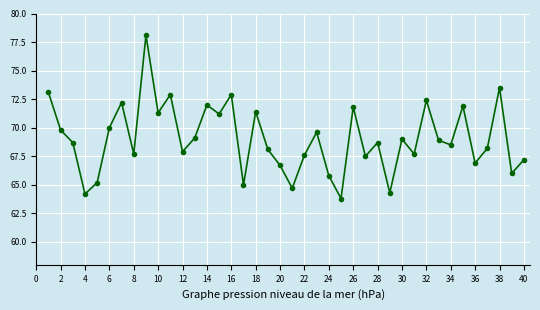

How many lines are shown in the chart?

1